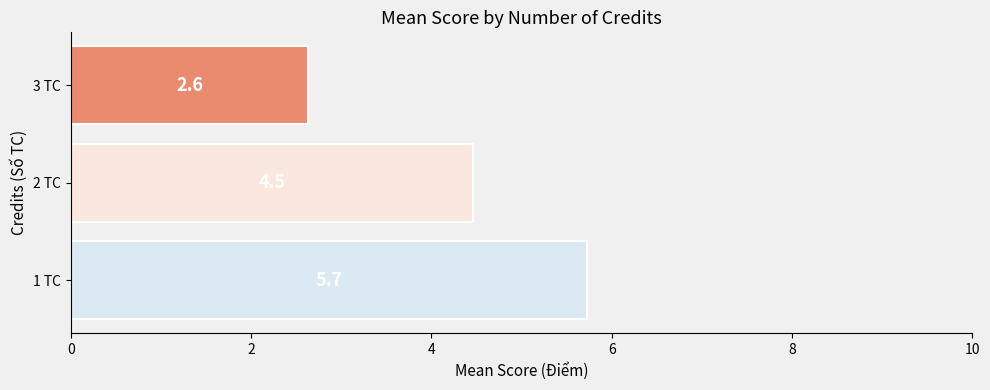

Is it true that the value at 2 TC is 6.8?

False